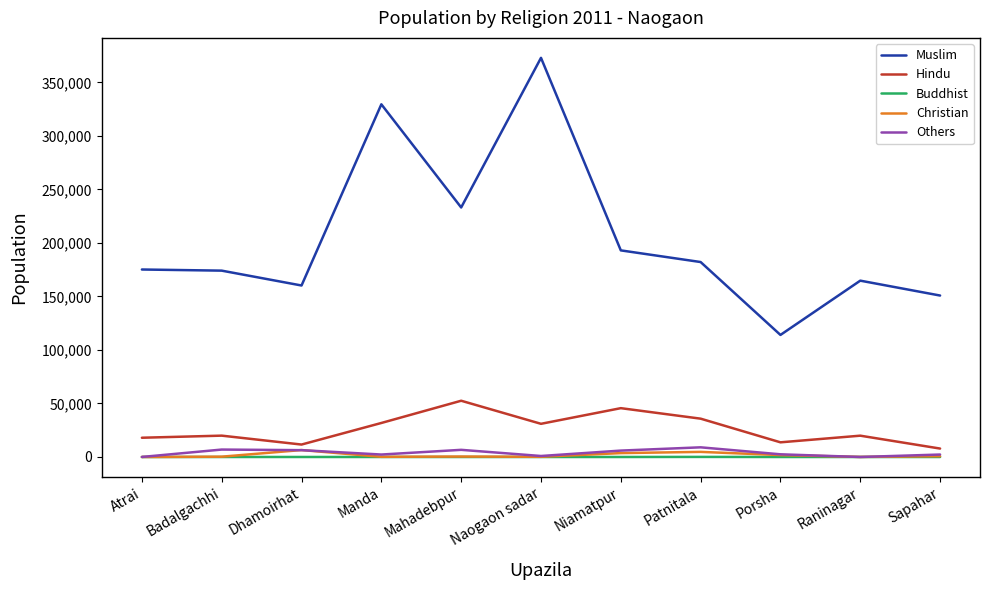

True or false: Christian and Muslim intersect in this chart.

False